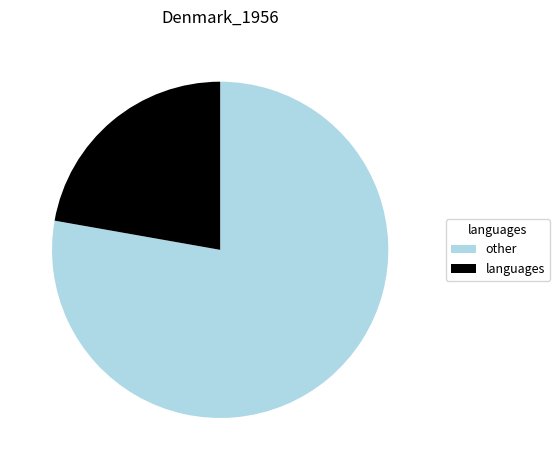

The languages slice represents 22% of the pie. True or false?

True